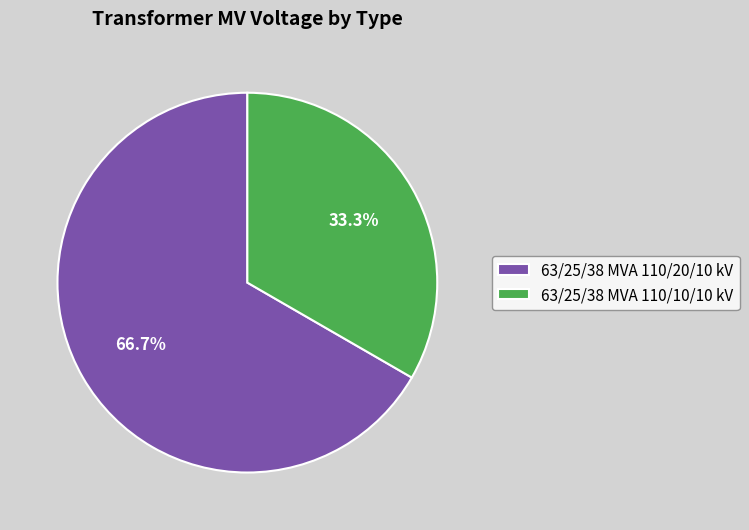

Is it true that 63/25/38 MVA 110/10/10 kV is 27% of the pie?

False